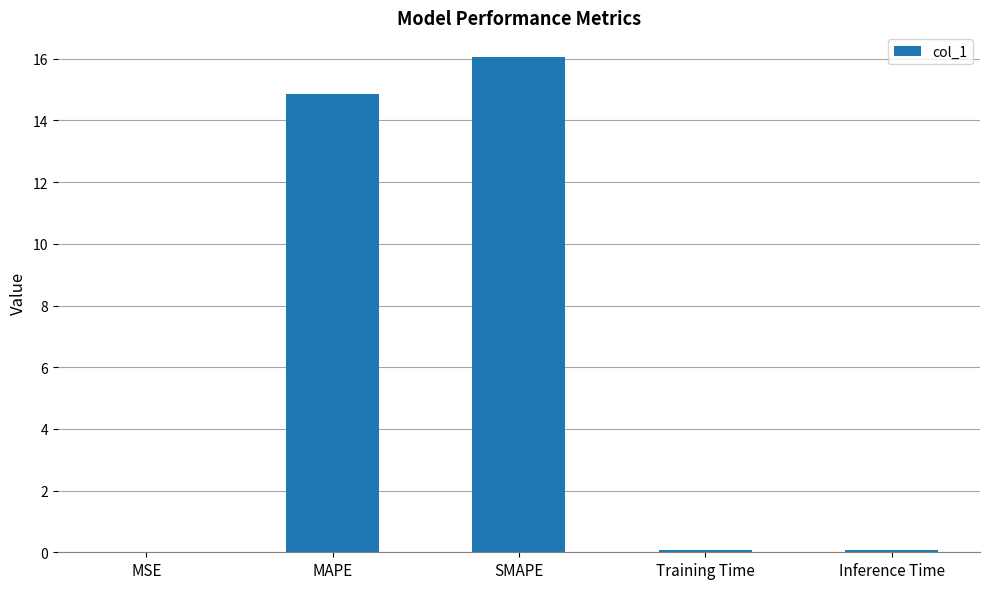

Where is the data nearest to the value 8?

MAPE